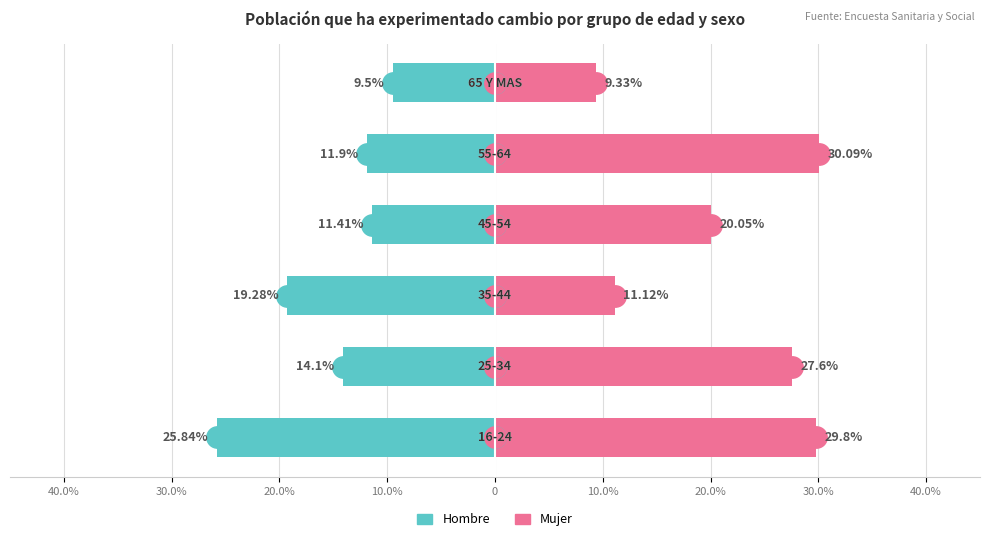

How many bars are there in total?

12